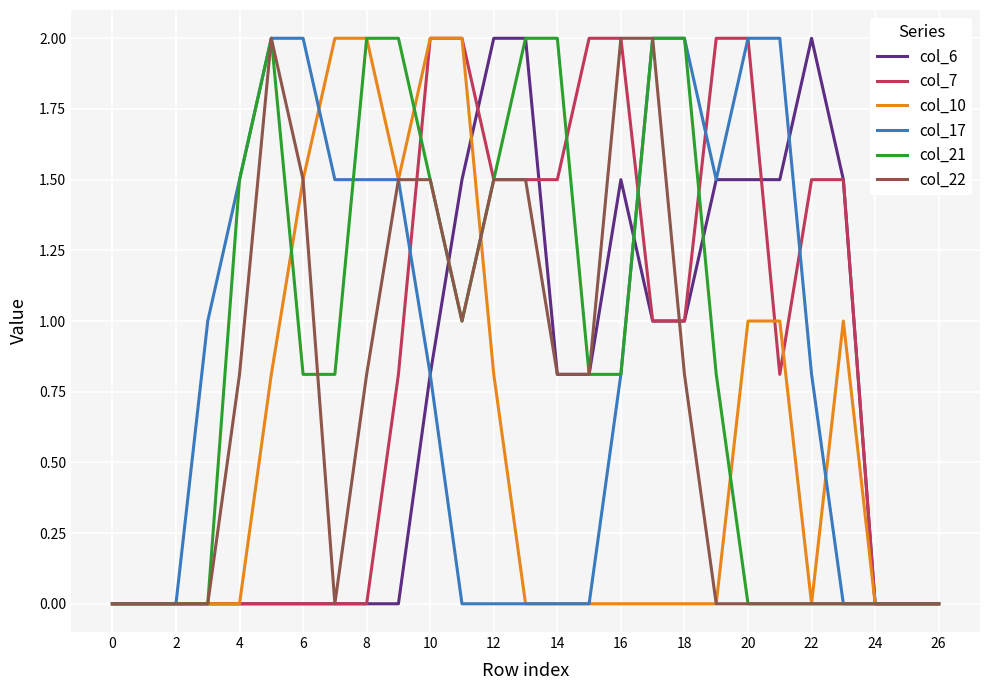

What is the maximum value shown in the chart?

2.0